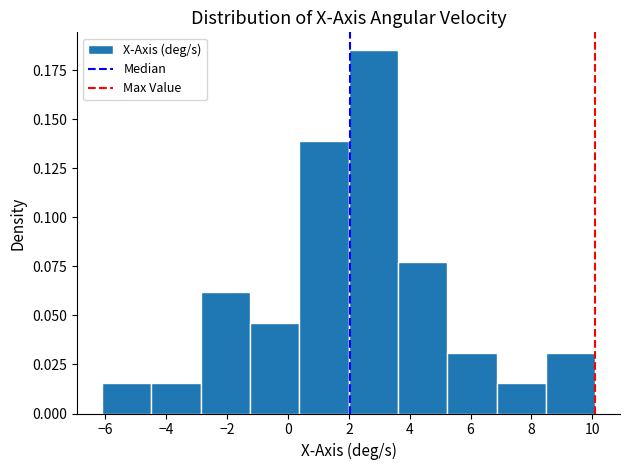

Reading left to right, list every bar in this chart as the range it spans on the x-axis followed by its height. Neither the bar edges nor the heights are printed on the chart, so give them approximately, as read against the axes.

-6.2 to -4.4: 0.015
-4.4 to -2.8: 0.015
-2.8 to -1.2: 0.060
-1.2 to 0.4: 0.045
0.4 to 2.0: 0.140
2.0 to 3.6: 0.185
3.6 to 5.2: 0.075
5.2 to 6.8: 0.030
6.8 to 8.4: 0.015
8.4 to 10.2: 0.030